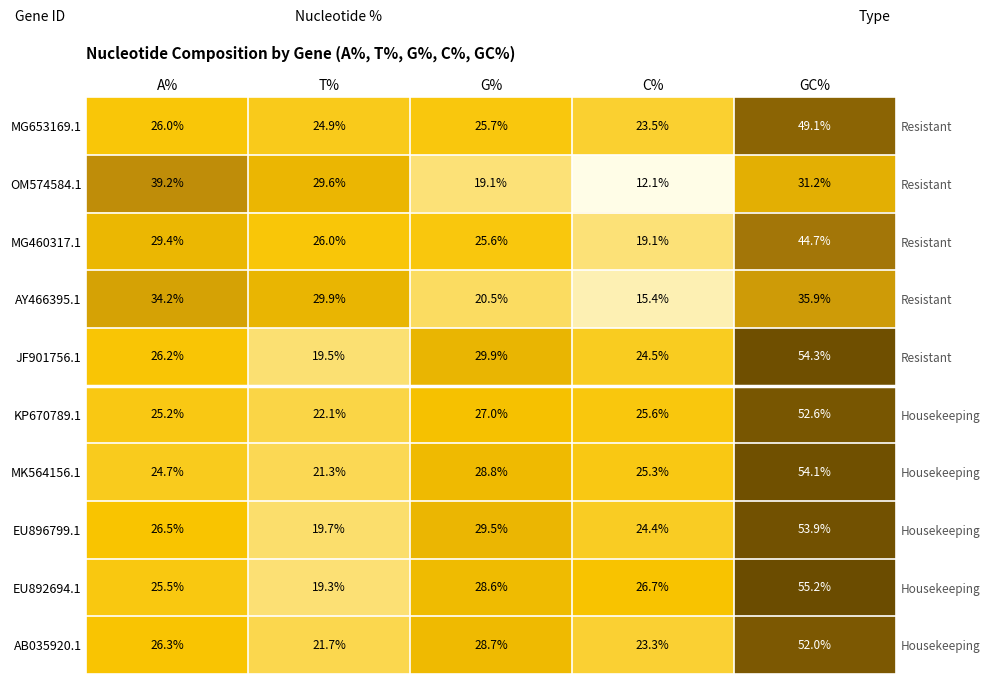

What is the difference between the maximum and minimum values in the AY466395.1 series?

20.5